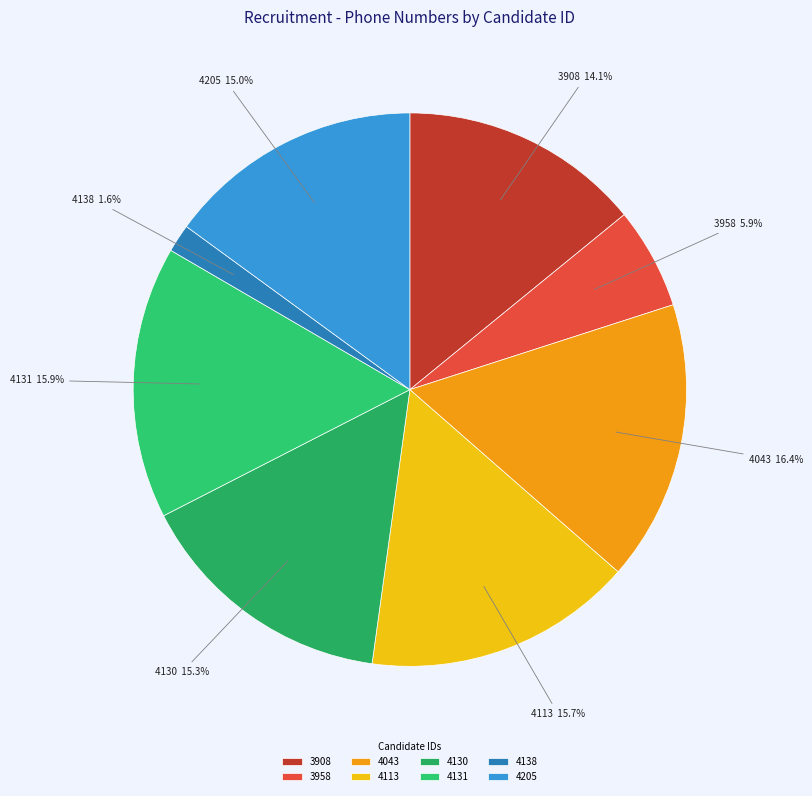

Is there any slice that represents more than half of the pie?

No